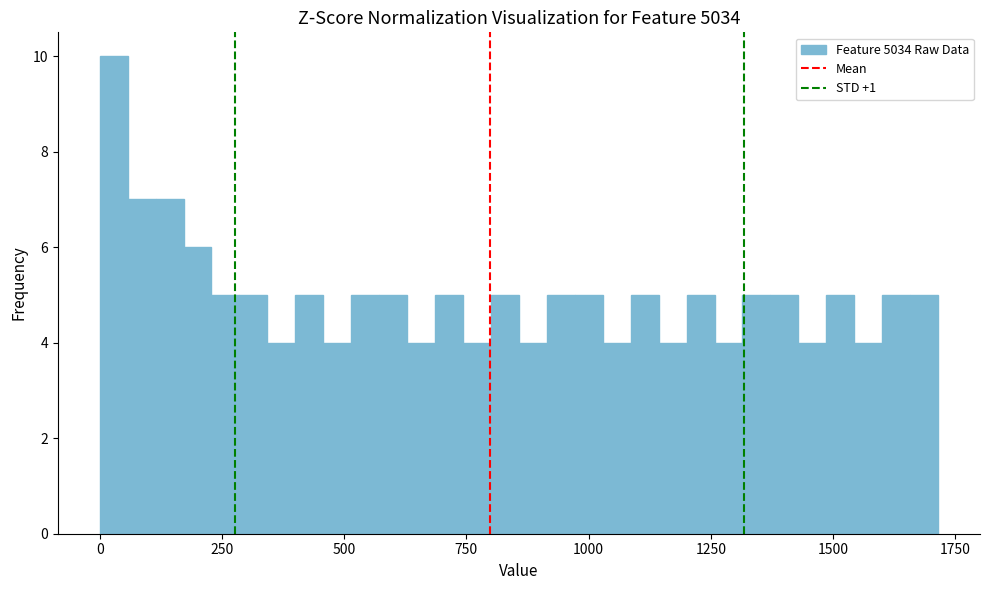

Around what value on the x-axis is the tallest bar? Give the approximate position of its centre, as read against the axis.

50